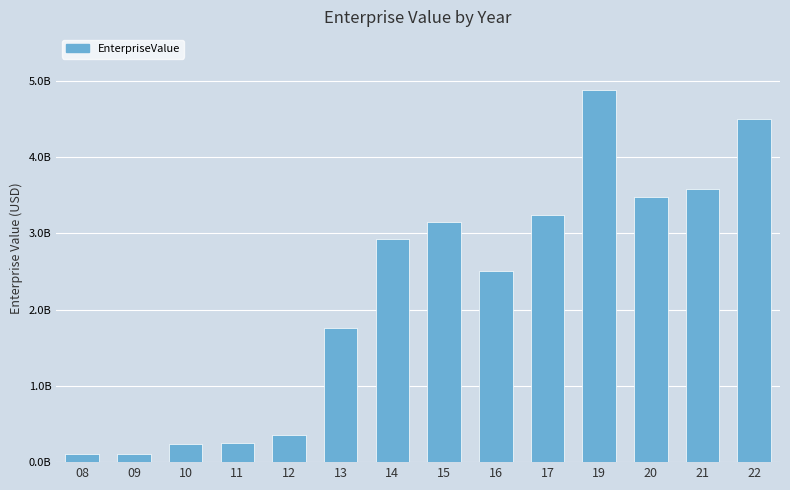

Are the bars horizontal?

No